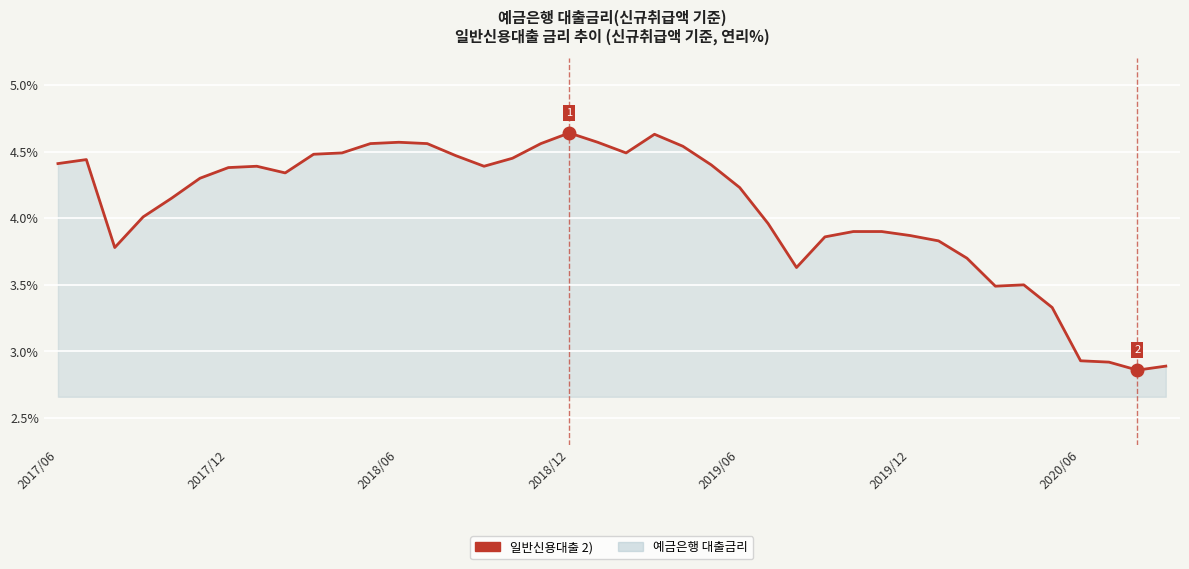

What is the value of the 26th point from the left?

4.0